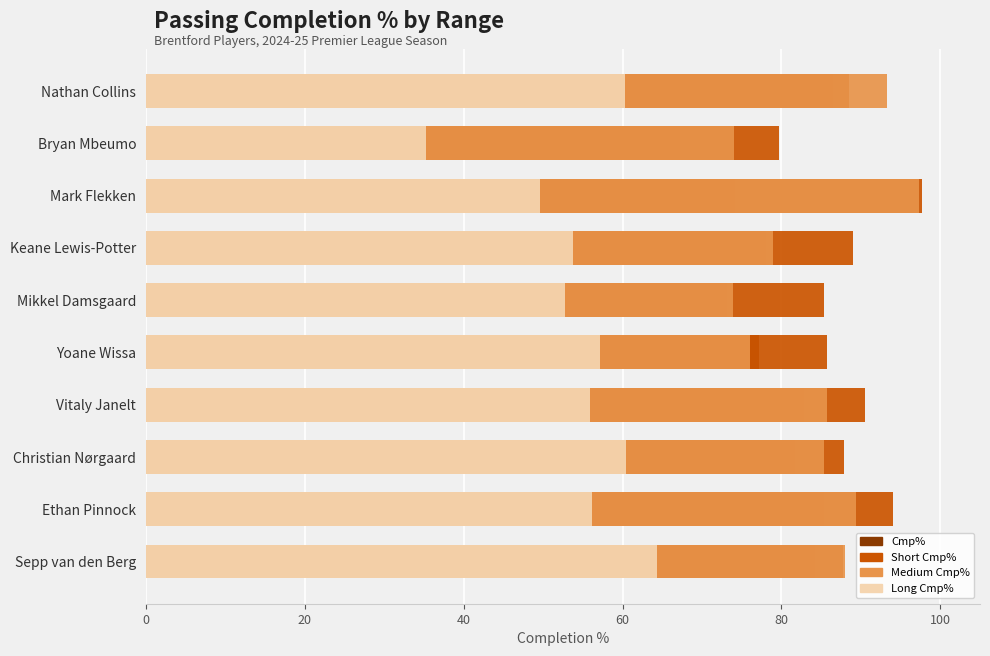

Which series has the largest total across all categories?

Short Cmp%